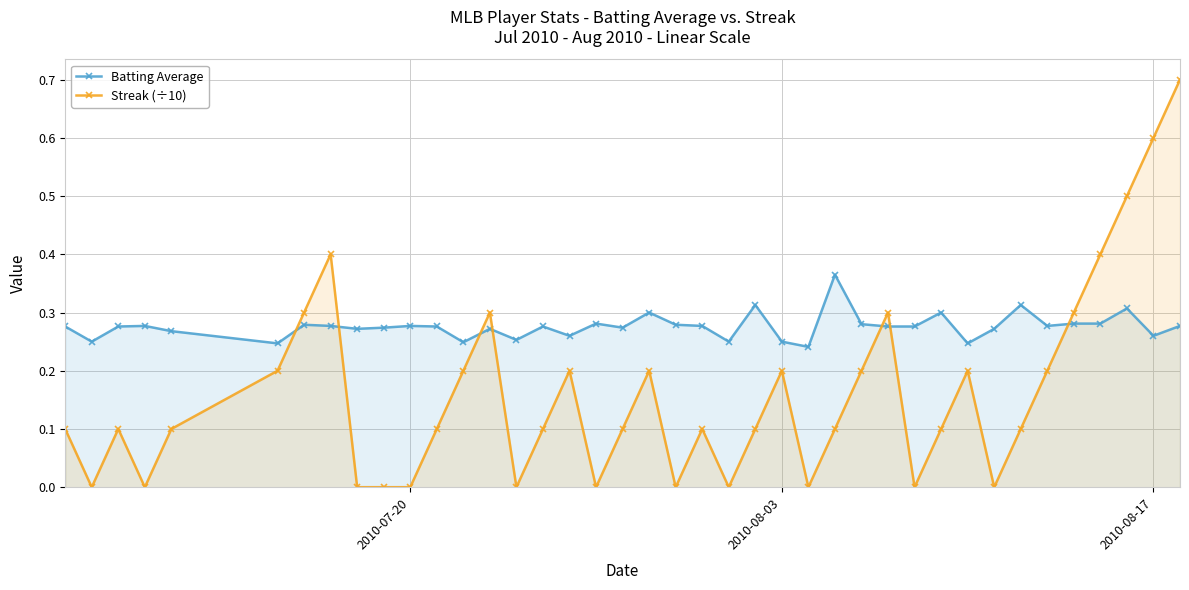

List the series in order of their overall mean, highest first.

Batting Average, Streak (÷10)